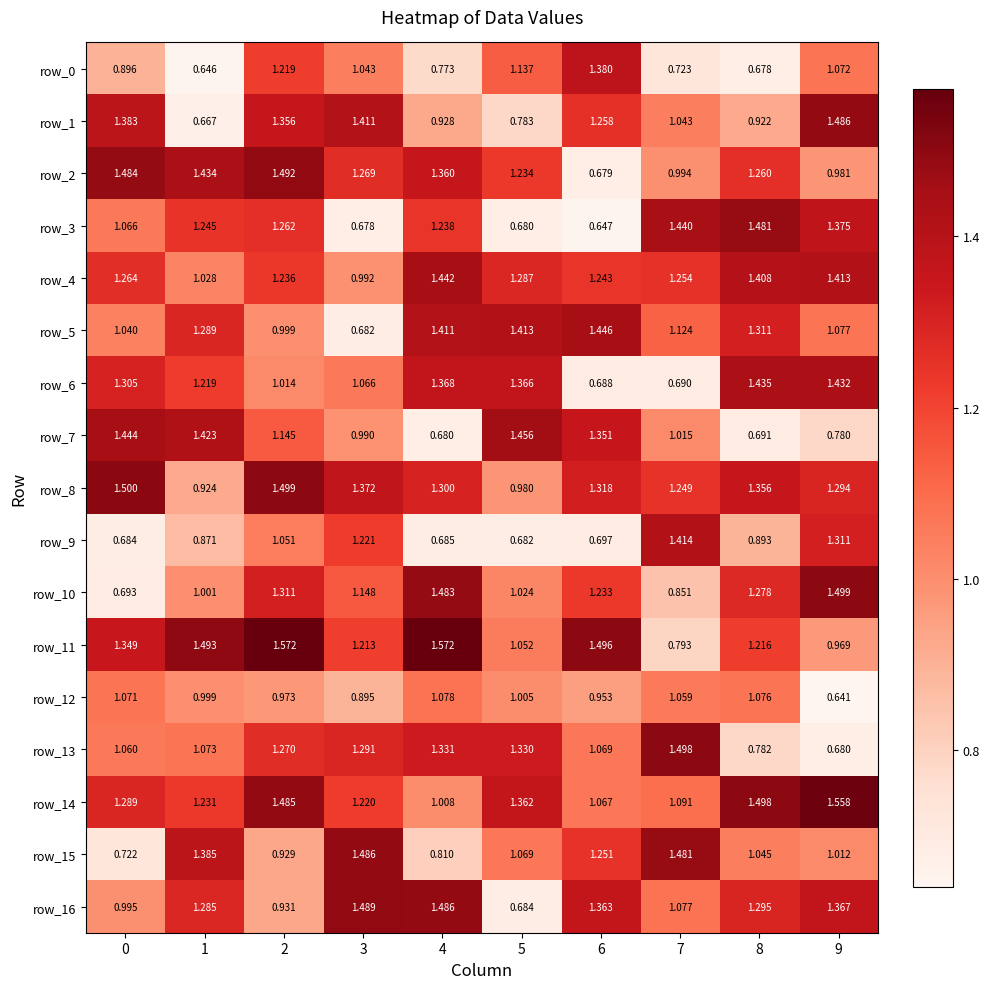

Is the value of row_14 at 1 greater than the value of row_16 at 4?

No